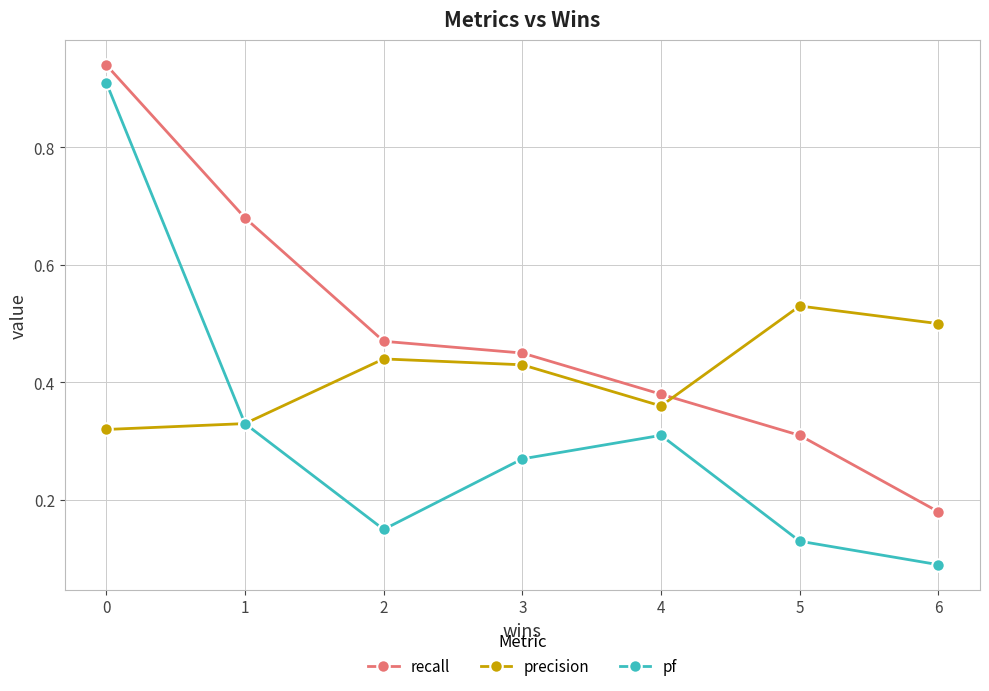

True or false: pf and recall cross at least once.

False